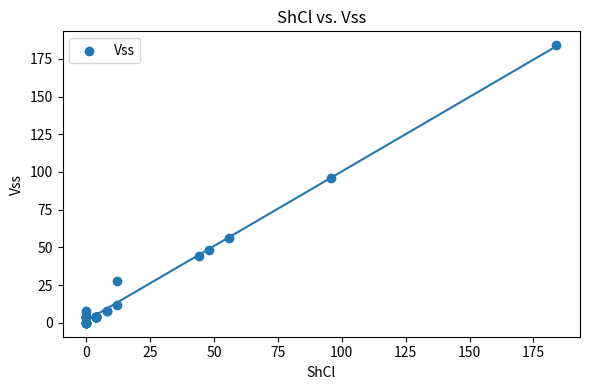

What Y value in the scatter plot is closest to 92?

96